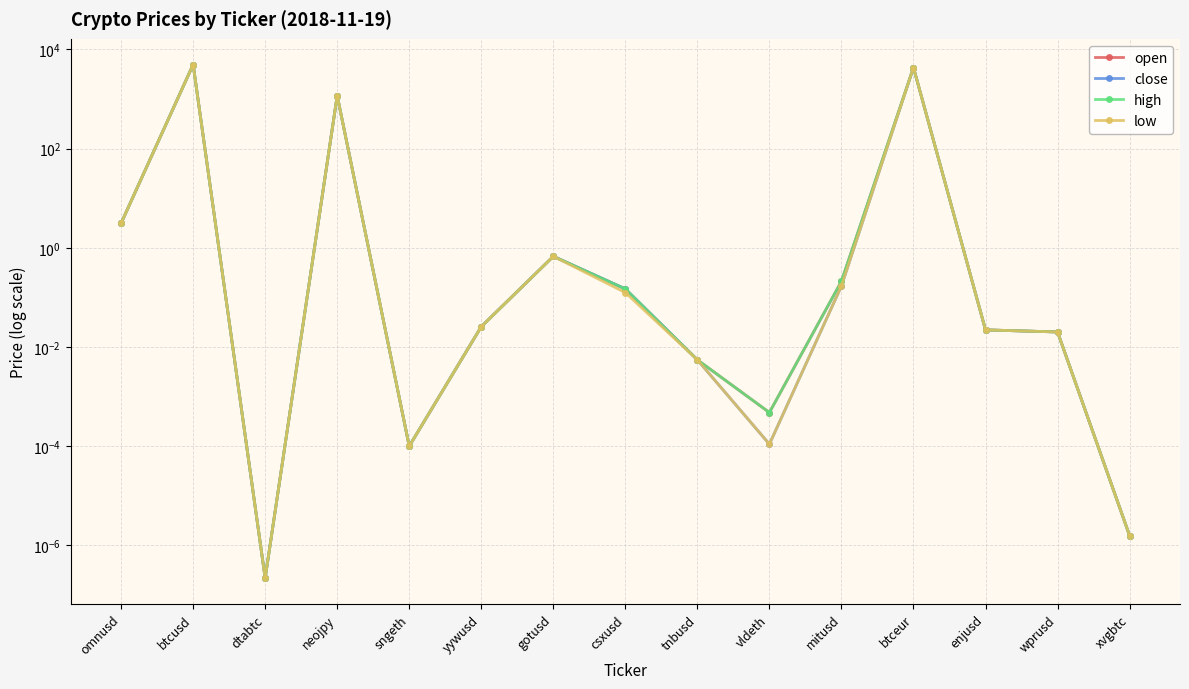

Where is the first local minimum for high?

dtabtc